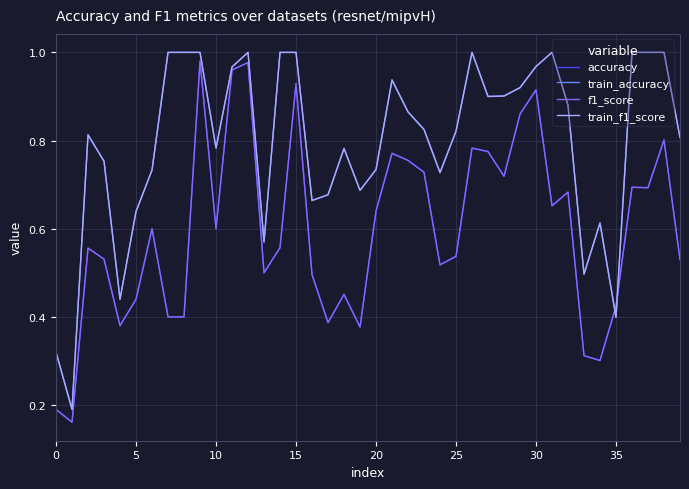

What is the label of the 27th point from the right?

13